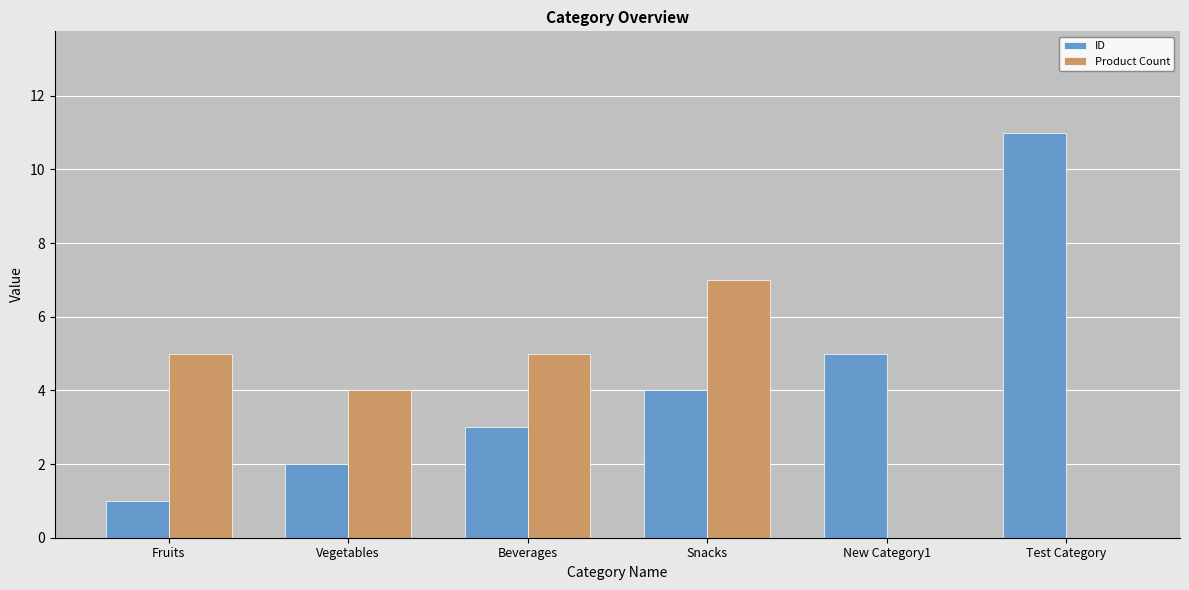

Is the value of Product Count at Beverages greater than the value of ID at Test Category?

No